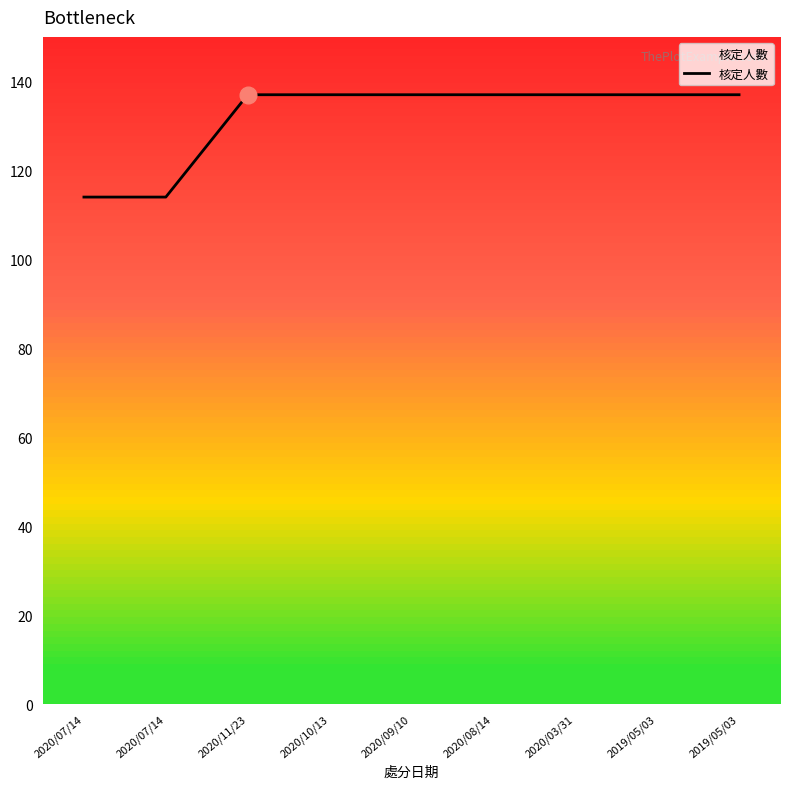

What value does the data have at 2020/08/14, to the nearest 10?

140